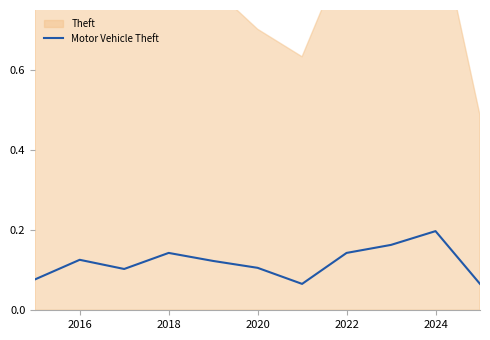

At which label does Motor Vehicle Theft reach its peak?

2024